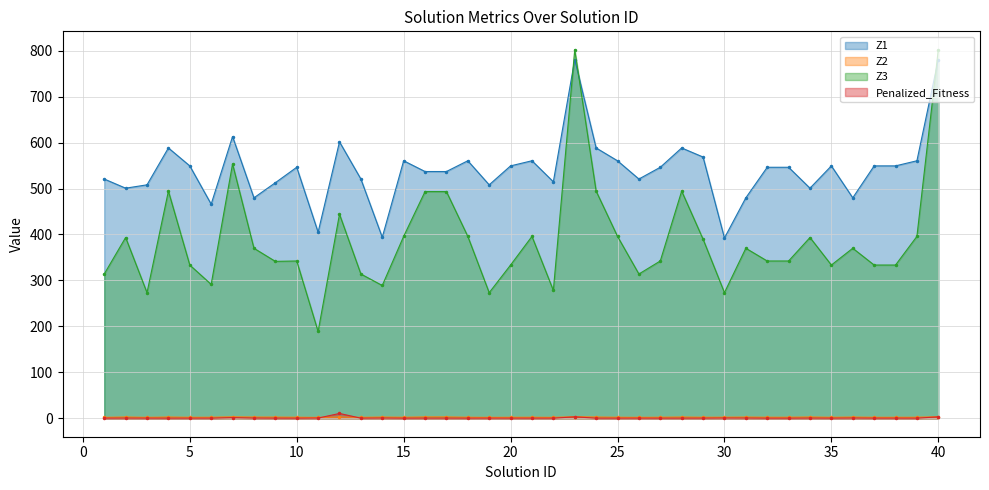

Reading right to left, transcribe all the data shown in this chart.

Z1: 780.8	560.5	549.3	549.3	479.8	549.3	500.8	546.3	546.3	479.8	392.4	568.6	588.4	546.3	520.7	560.5	588.4	780.8	514.7	560.5	549.3	508.1	560.5	537.0	537.0	560.5	393.9	520.7	601.7	405.0	546.3	512.6	479.8	613.2	466.0	549.3	588.4	508.1	500.8	520.7
Z2: 3.5	2.3	2.2	2.2	2.7	2.2	2.9	2.3	2.3	2.7	2.4	2.3	2.8	2.3	2.1	2.3	2.8	3.5	2.0	2.3	2.2	2.0	2.3	3.0	3.0	2.3	2.7	2.1	2.7	1.9	2.3	2.6	2.7	3.2	2.3	2.2	2.8	2.0	2.9	2.1
Z3: 802.0	395.9	333.5	333.5	370.1	333.5	393.4	342.3	342.3	370.1	273.5	389.9	494.4	342.3	314.0	395.9	494.4	802.0	278.3	395.9	333.5	273.4	395.9	493.4	493.4	395.9	289.0	314.0	444.1	188.9	342.3	341.5	370.1	553.6	291.5	333.5	494.4	273.4	393.4	314.0
Penalized_Fitness: 3.2	0.2	0.2	0.2	0.4	0.2	0.3	0.2	0.2	0.4	0.5	0.3	0.2	0.2	0.2	0.2	0.2	3.2	0.2	0.2	0.2	0.3	0.2	0.3	0.3	0.2	0.5	0.2	10.5	0.5	0.2	0.2	0.4	1.4	0.3	0.2	0.2	0.3	0.3	0.2